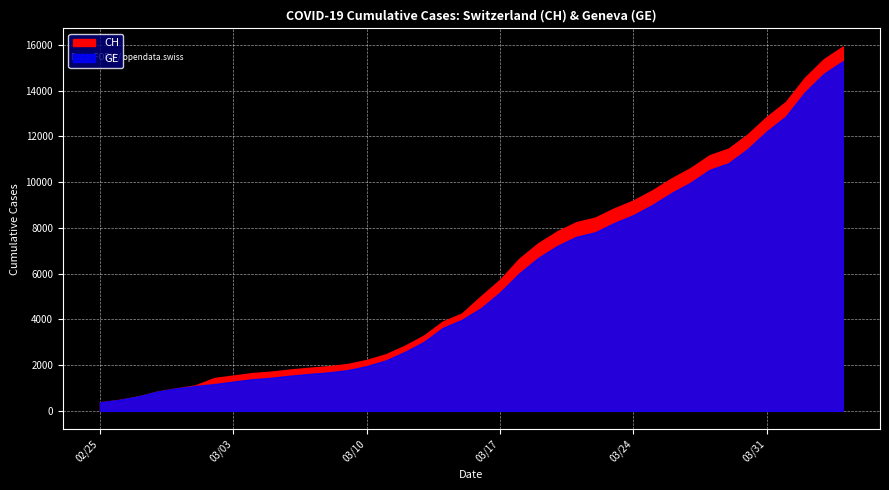

Between 2020-03-28 and 2020-02-29, which is larger?

2020-03-28